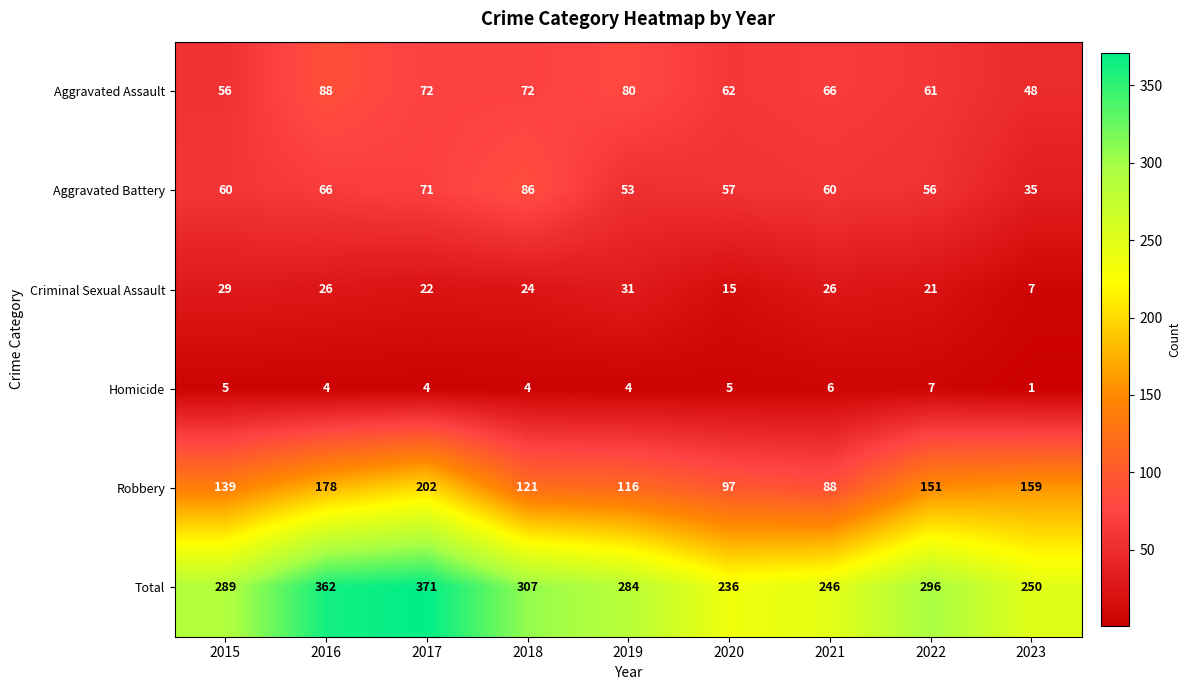

At which label is Robbery closest to 145?

2015